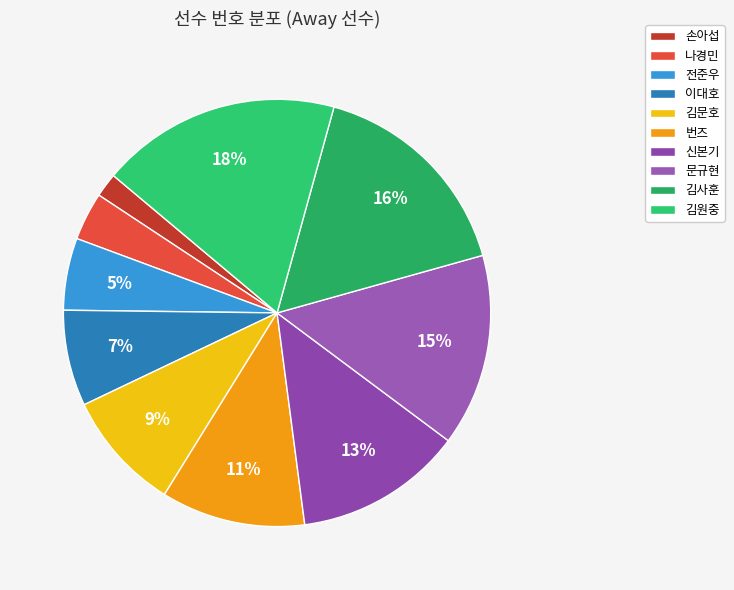

What is the ratio of the value at 이대호 to the value at 문규현?

0.5